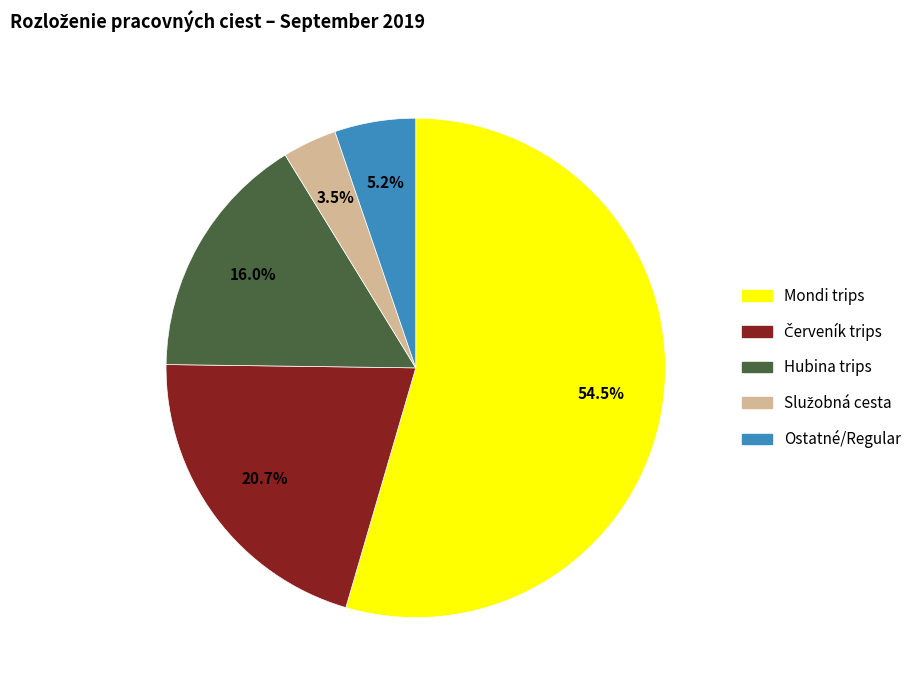

Is there a majority slice in this chart?

Yes